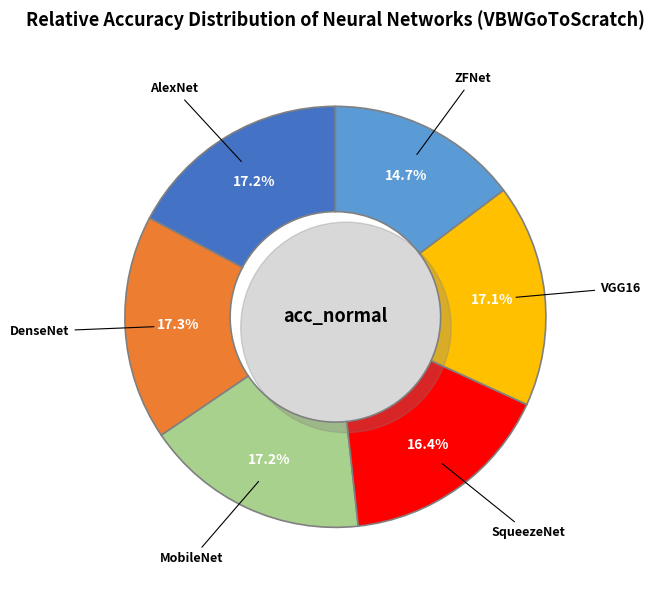

How many segments does this pie chart have?

6